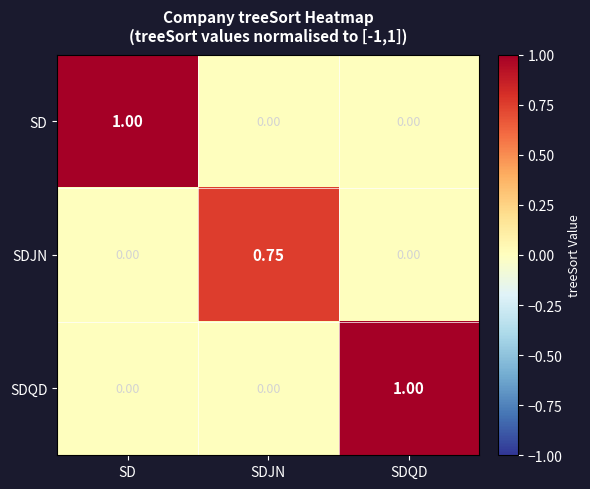

At how many categories does at least one series exceed 0?

3